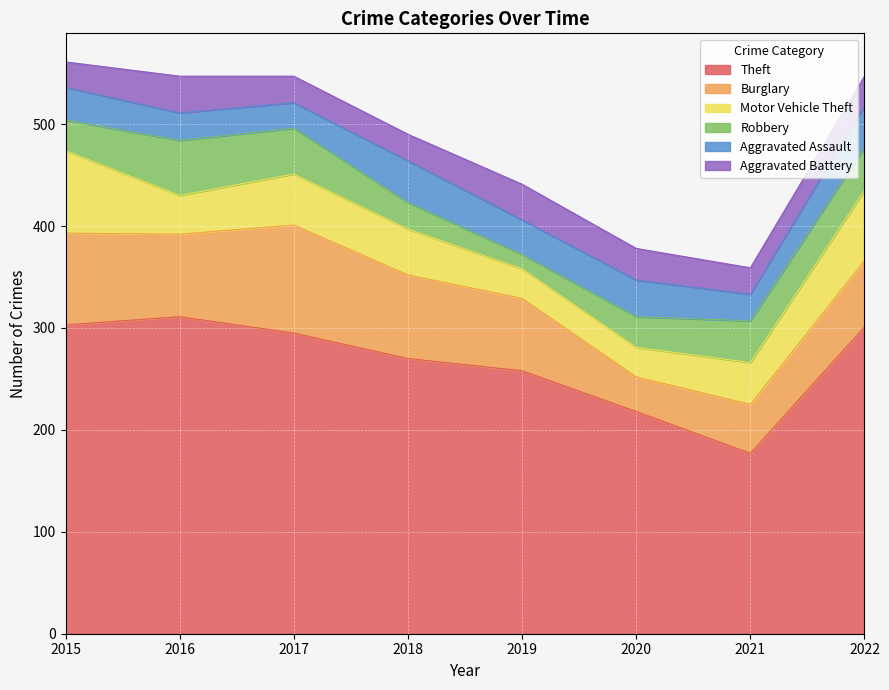

Which series has the largest total across all categories?

Theft